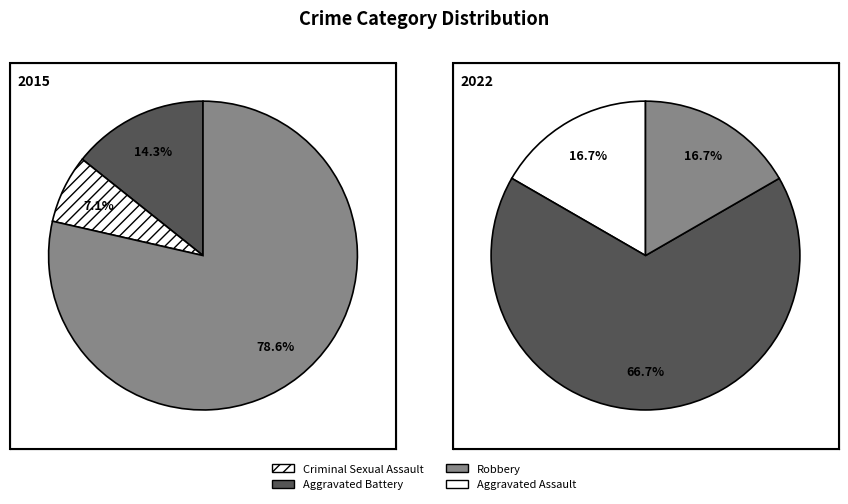

To the nearest percent, what portion does Aggravated Assault represent?

17%